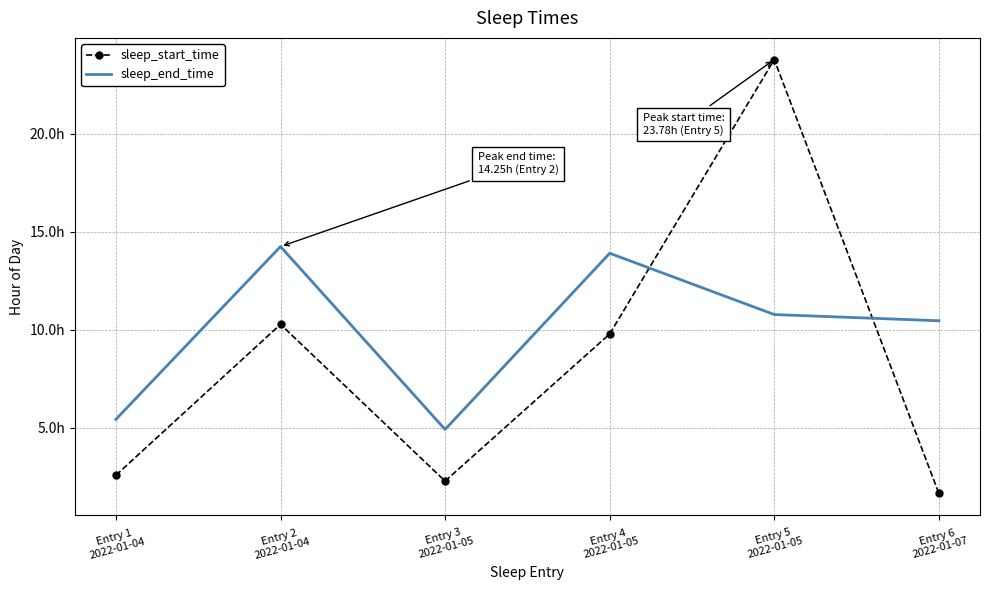

True or false: sleep_end_time has a value of 7.1 at Entry 1
2022-01-04.

False